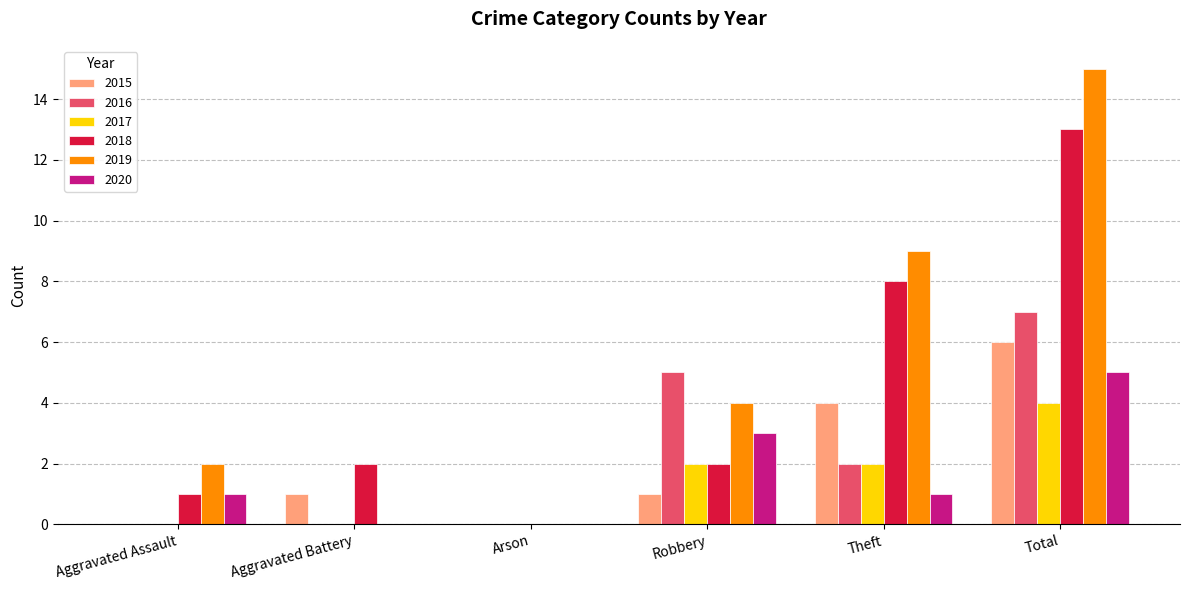

Which series has the widest spread of values?

2019